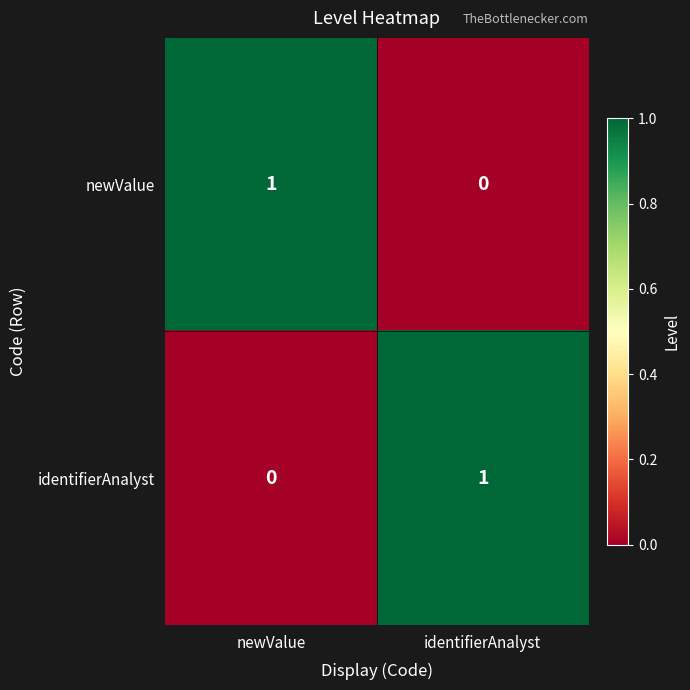

At identifierAnalyst, list the series in order from smallest to largest.

newValue, identifierAnalyst